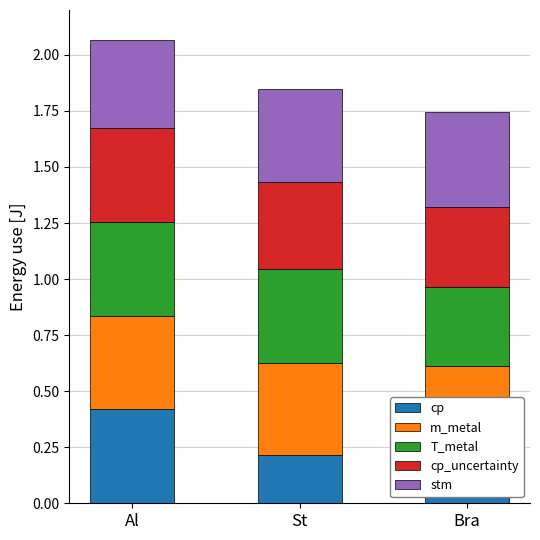

What is the sum of all cp values?

0.8